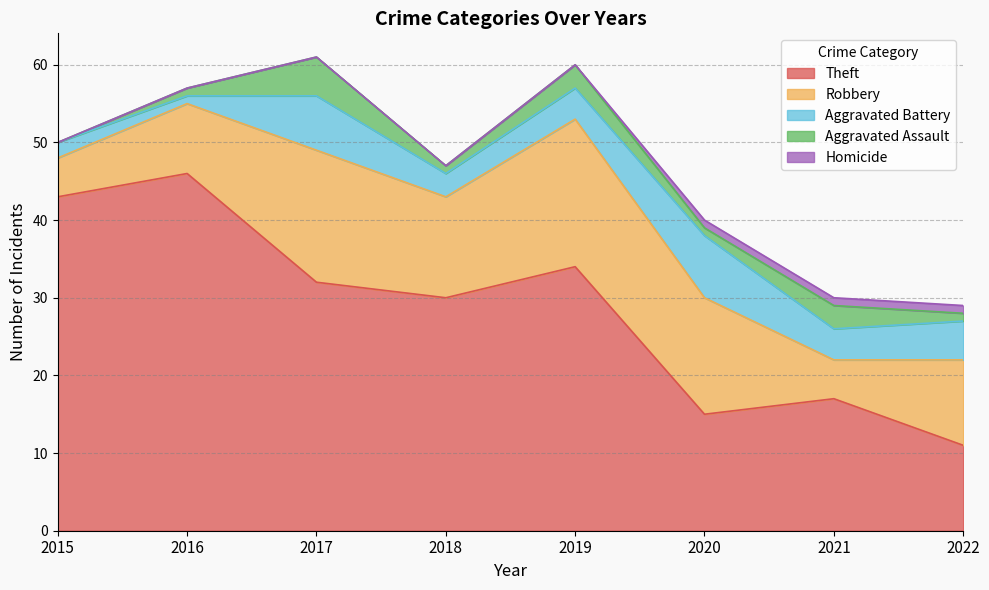

Where is the first local maximum for Robbery?

2017